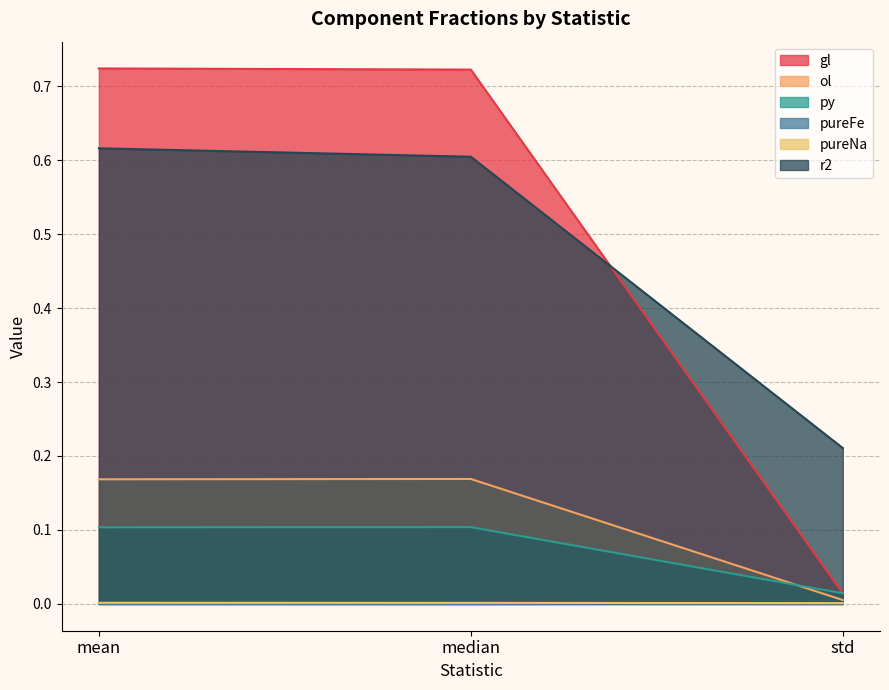

What is the sum of all ol values?

0.3